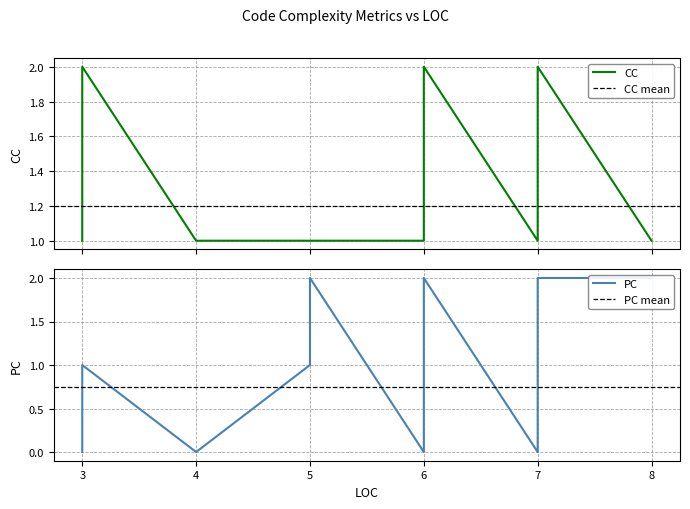

Which category has the lowest value in the PC series?

3